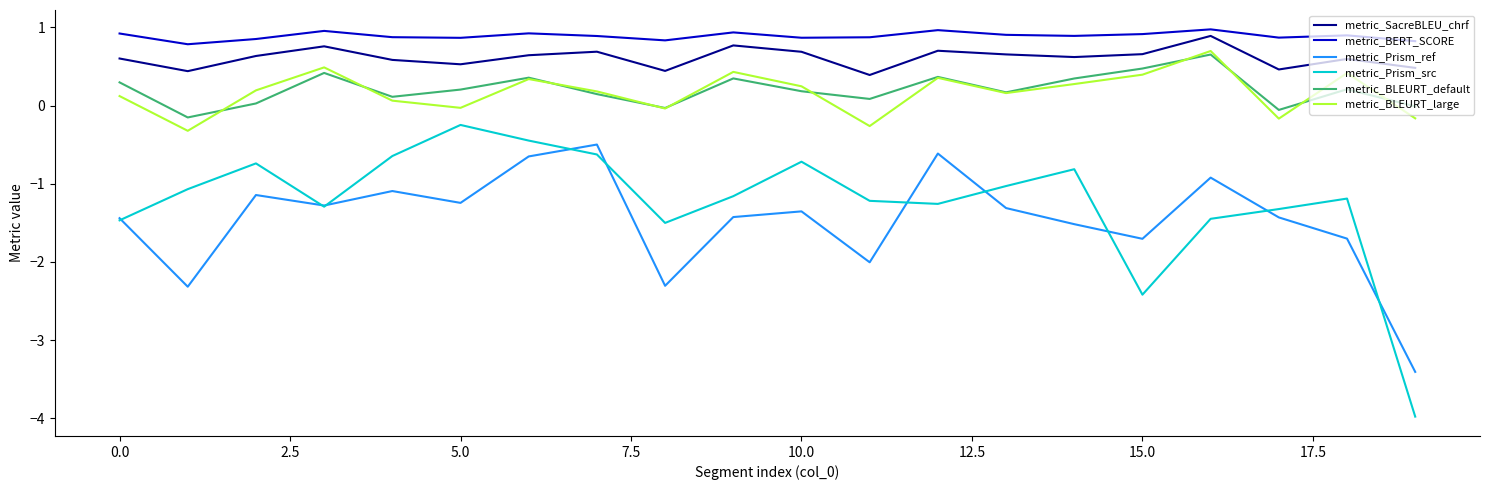

What is the maximum value for metric_SacreBLEU_chrf?

0.9